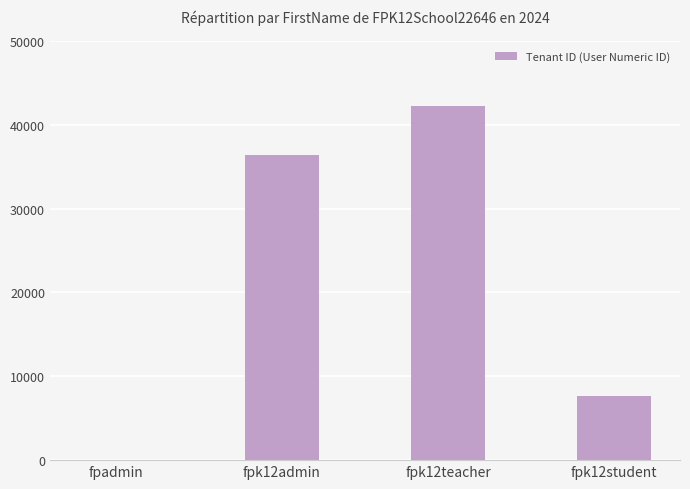

What is the greatest value displayed?

42259